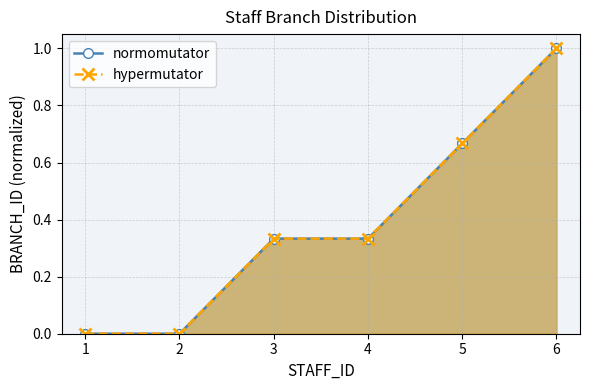

Which series changed the most between 4 and 5?

normomutator